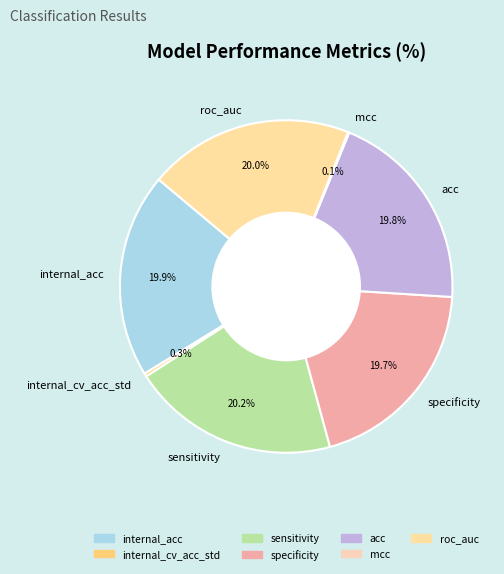

Does internal_acc account for over 50% of the chart?

No